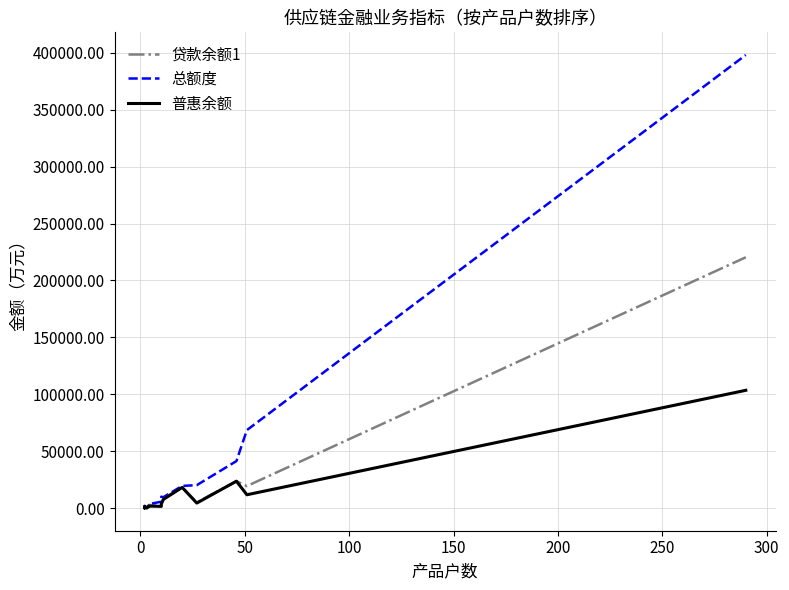

What is the highest value of the 贷款余额1 series?

220349.8